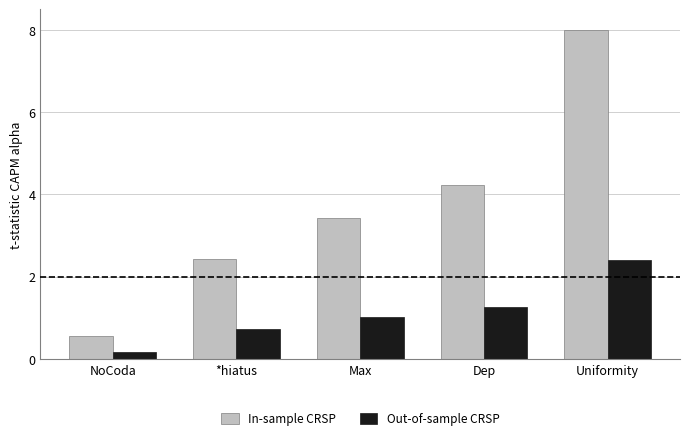

What is the total value across all series at NoCoda?

0.7